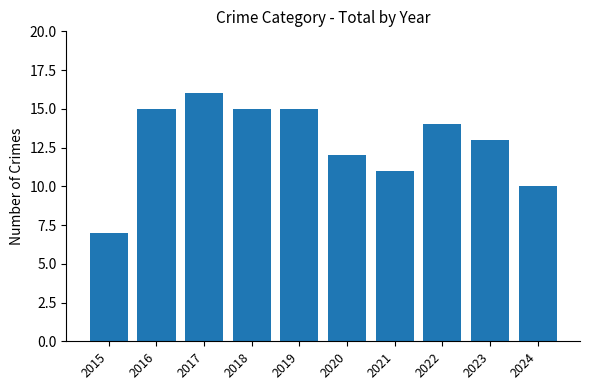

Where is the data nearest to the value 11?

2021